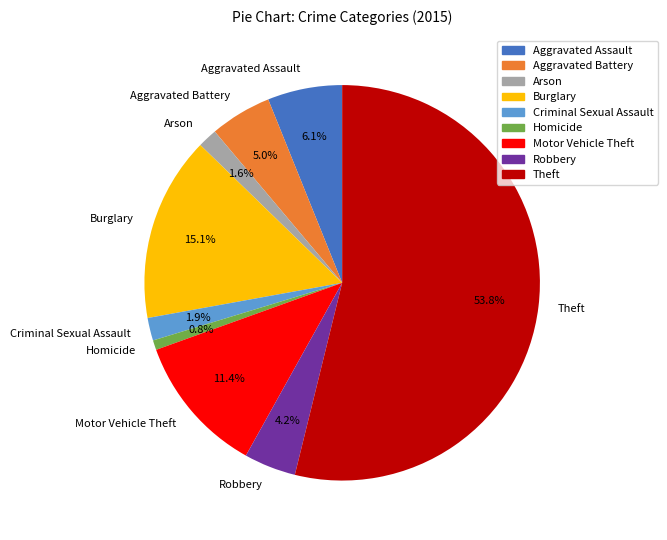

Count the number of slices in the pie.

9